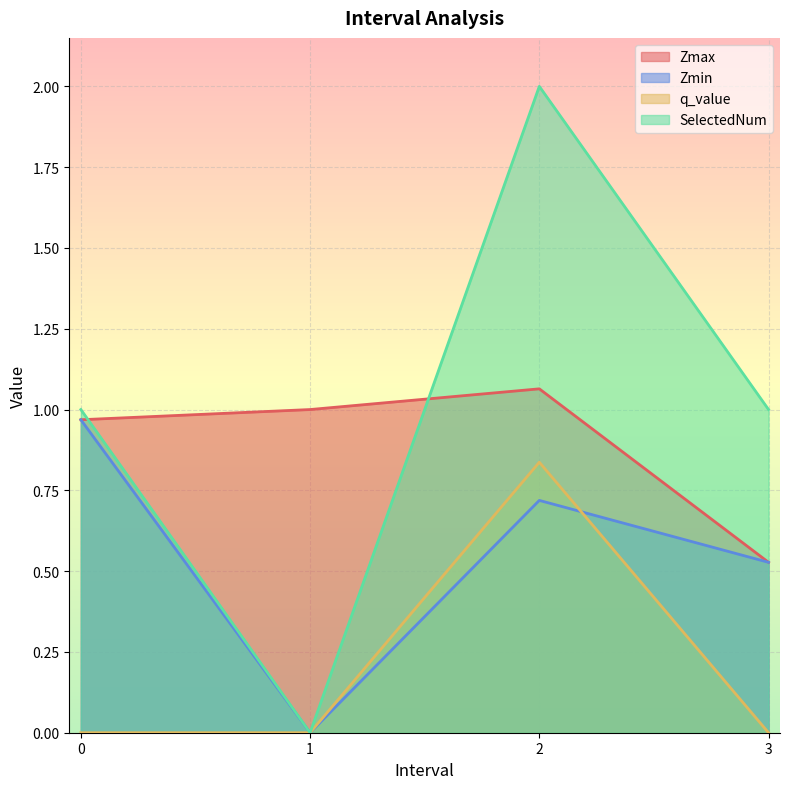

List the series in order of their peak value, highest first.

SelectedNum, Zmax, Zmin, q_value